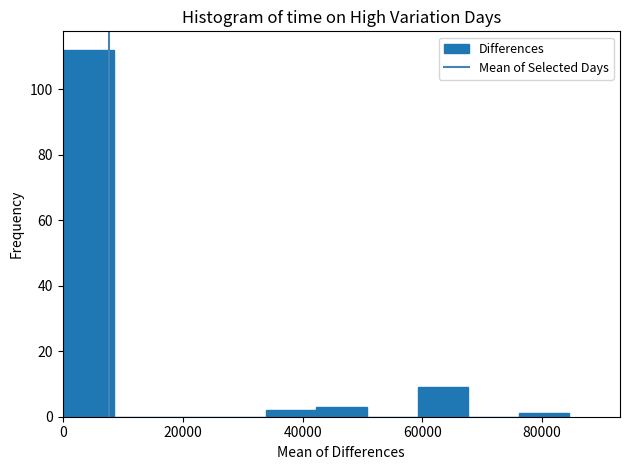

Reading left to right, list every bar in this chart as the range it spans on the x-axis followed by its height. Neither the bar edges nor the heights are printed on the chart, so give them approximately, as read against the axes.

0 to 8000: 112
8000 to 16000: 0
16000 to 26000: 0
26000 to 34000: 0
34000 to 42000: 2
42000 to 50000: 4
50000 to 60000: 0
60000 to 68000: 10
68000 to 76000: 0
76000 to 84000: under 2